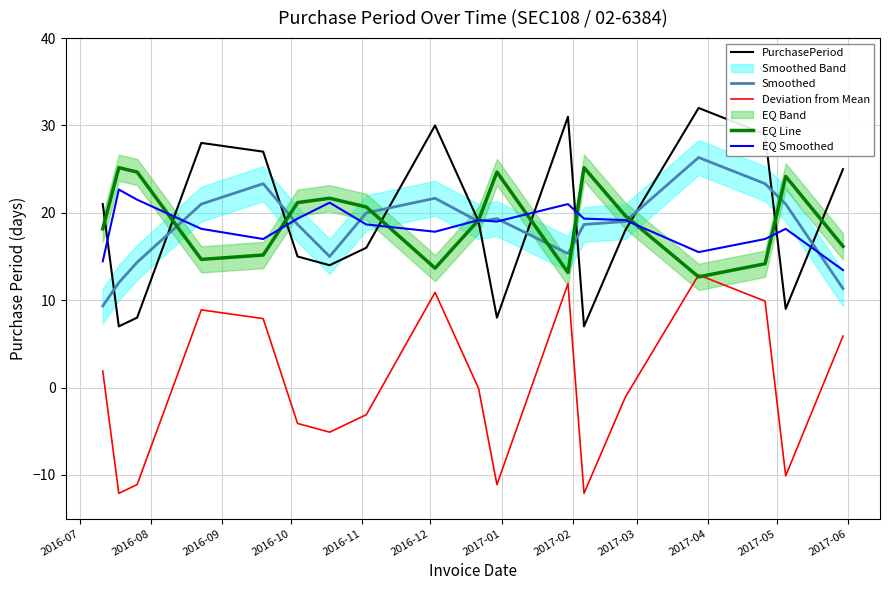

True or false: Deviation from Mean and EQ Smoothed intersect in this chart.

False